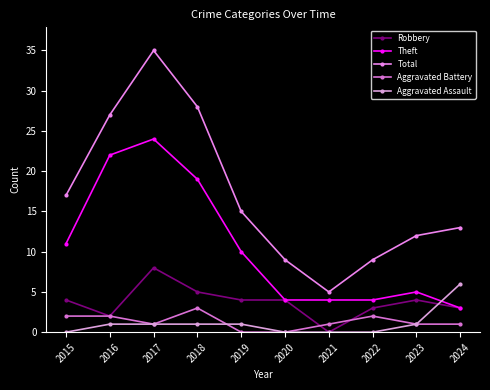

What are all the series names shown in the legend?

Robbery, Theft, Total, Aggravated Battery, Aggravated Assault